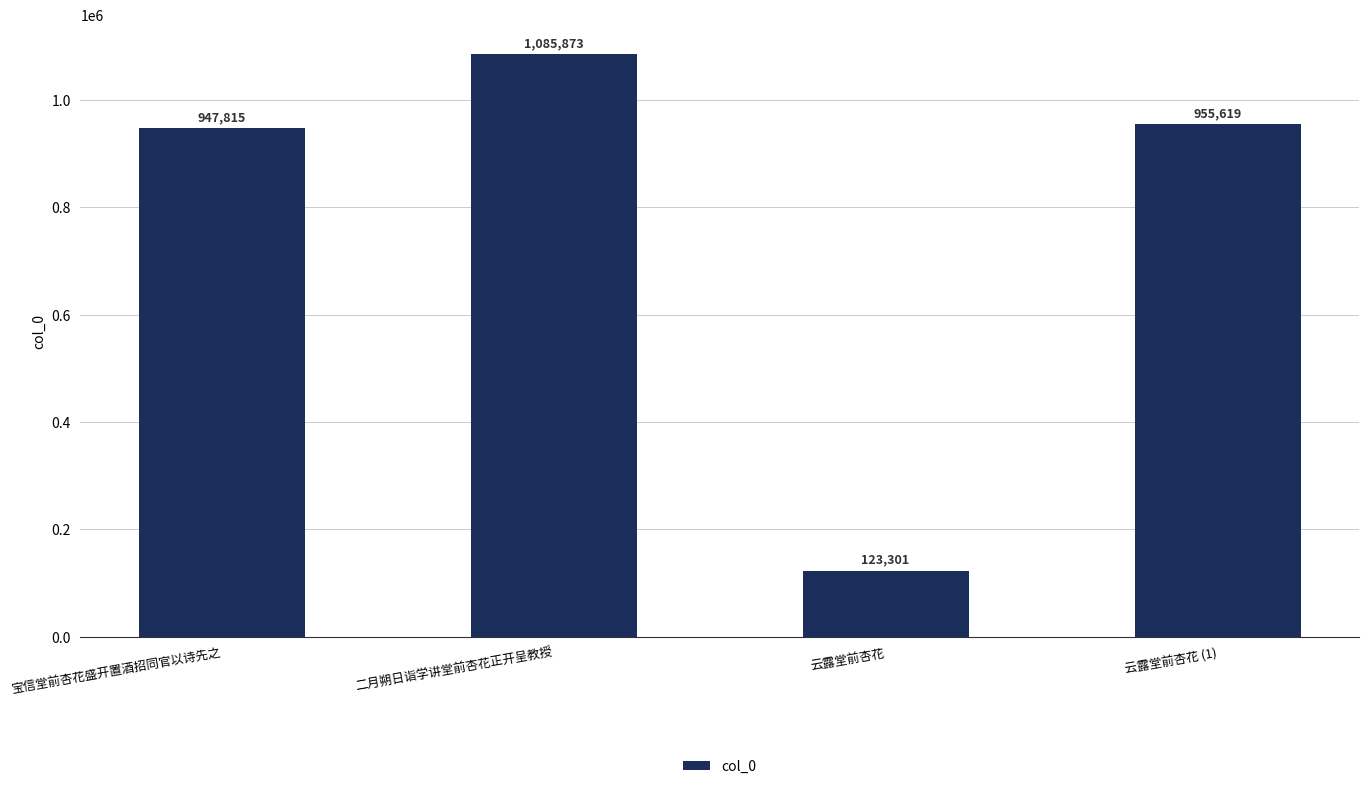

List the labels in order of value, largest first.

二月朔日诣学讲堂前杏花正开呈教授, 云露堂前杏花 (1), 宝信堂前杏花盛开置酒招同官以诗先之, 云露堂前杏花